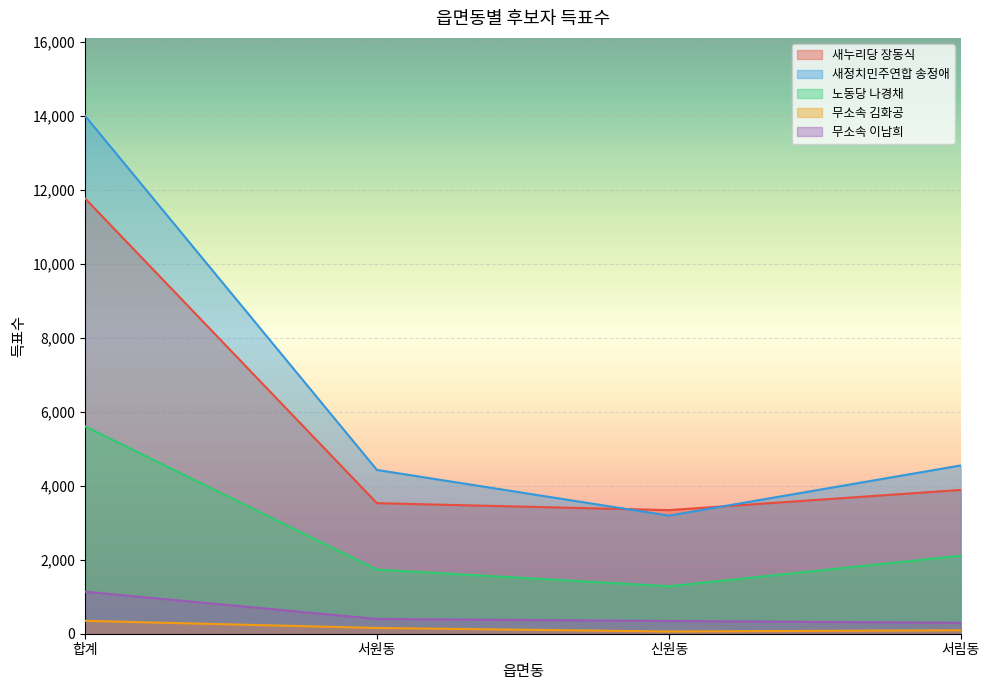

Where is 새누리당 장동식 nearest to the value 7554?

서림동